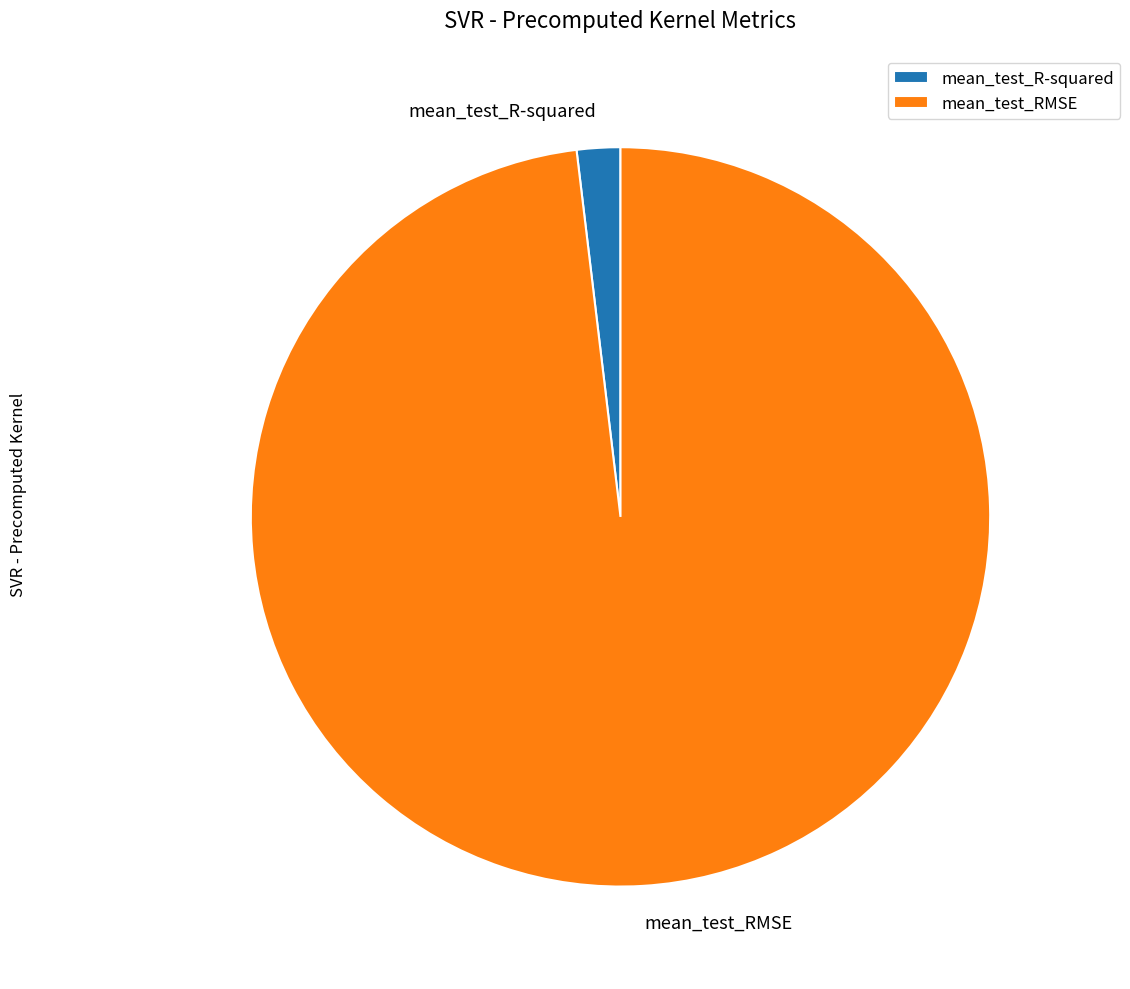

Which category has the smallest portion of the pie?

mean_test_R-squared